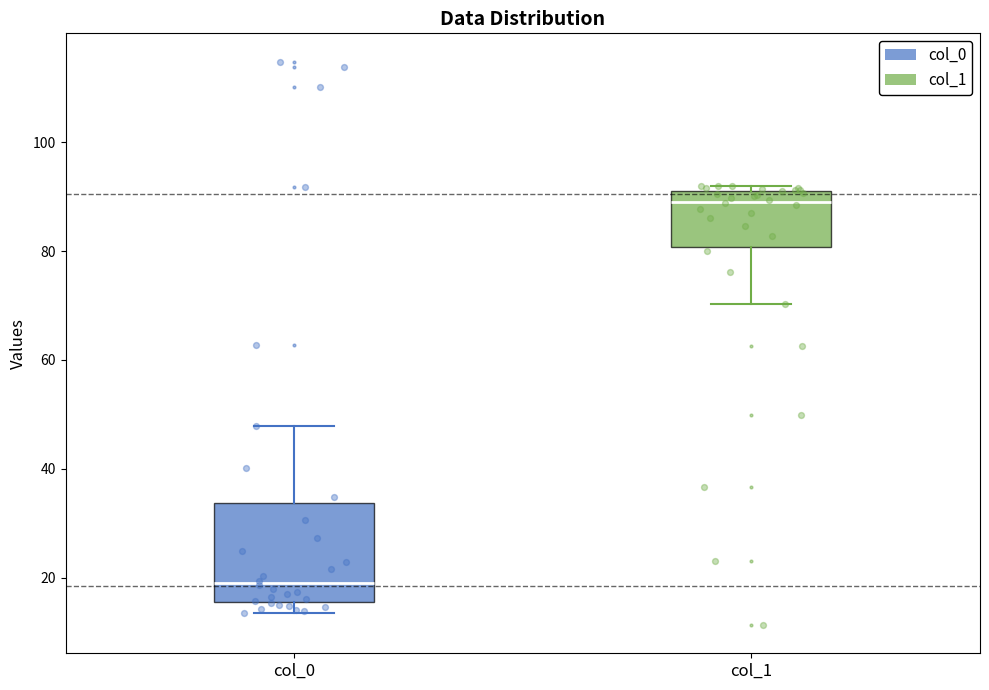

Which box is the tallest, from its lower edge to its upper edge?

col_0